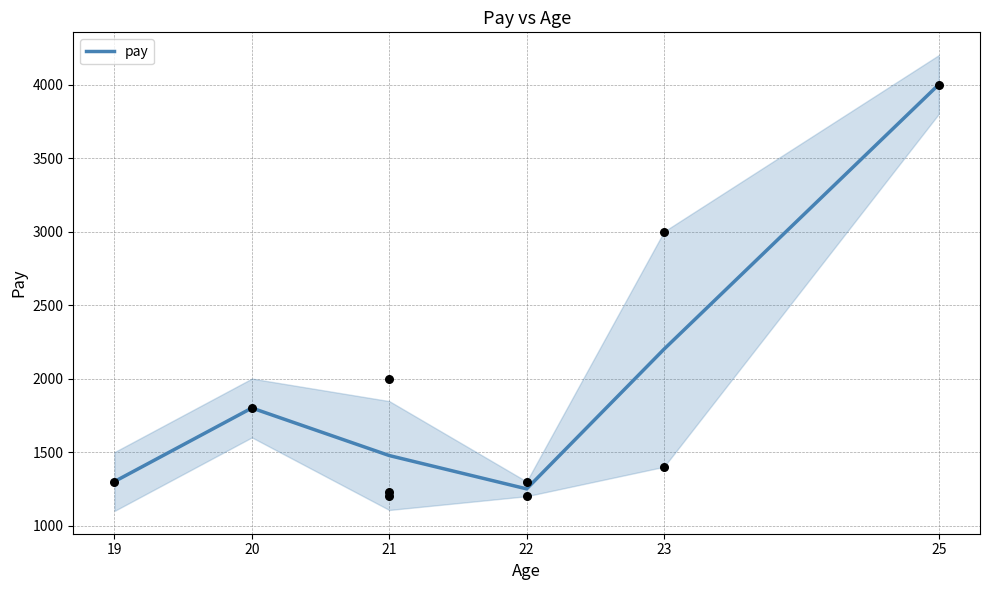

What is the change in value from 21 to 23?

+723.3